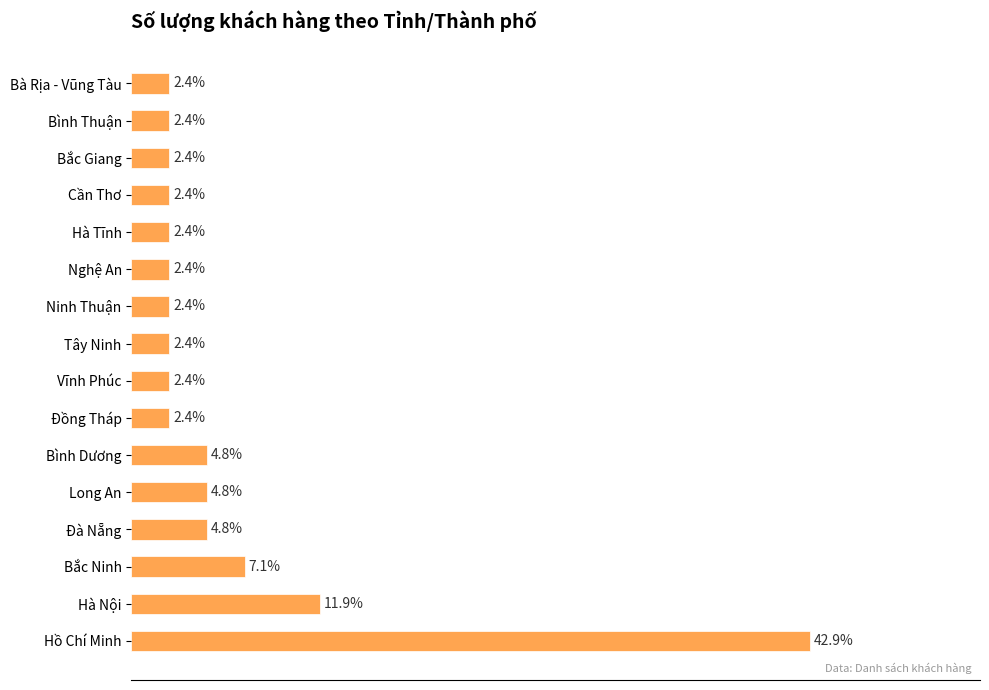

Does the chart contain any negative values?

No